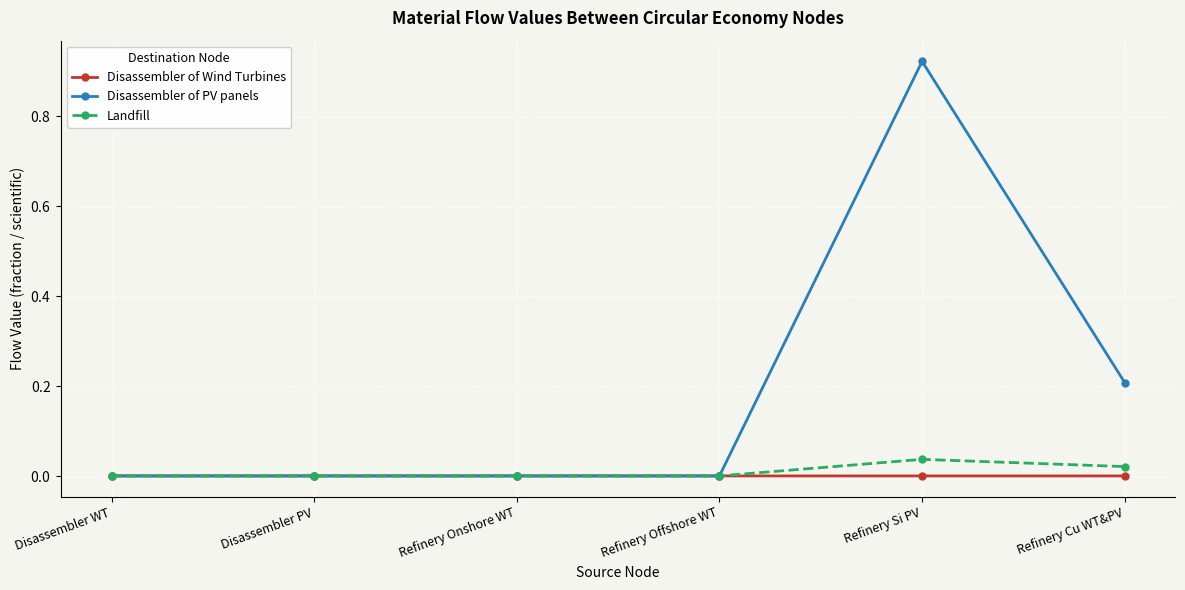

What is the label of the 3rd point from the right?

Refinery Offshore WT